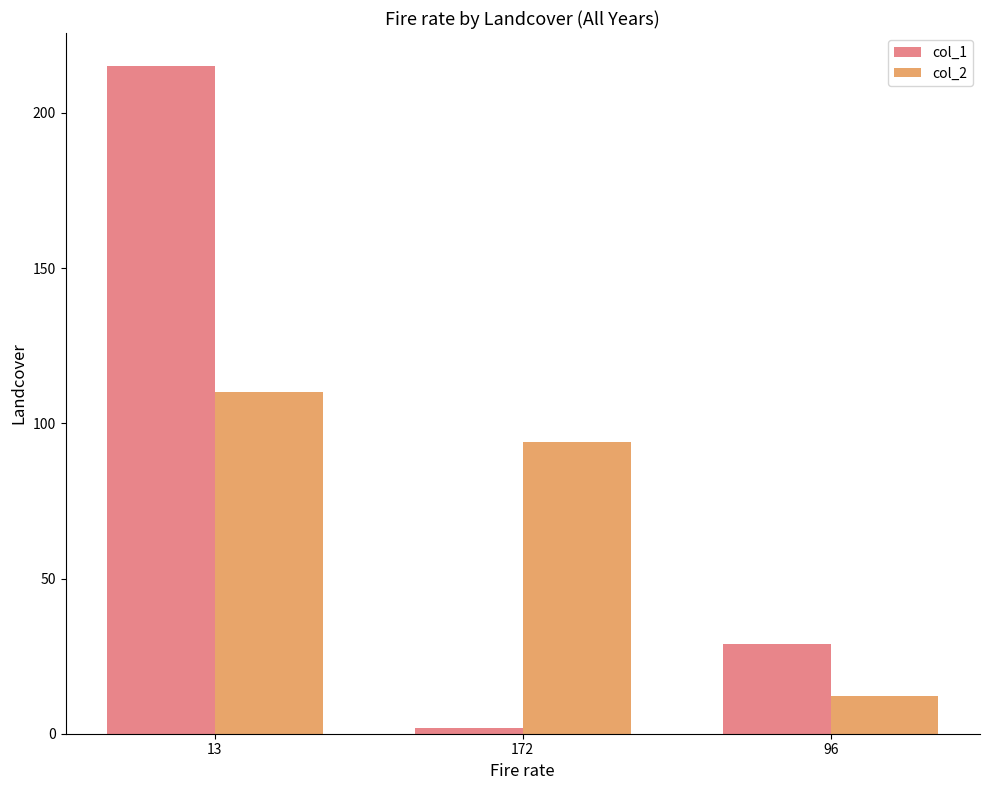

Which series has the largest total across all categories?

col_1